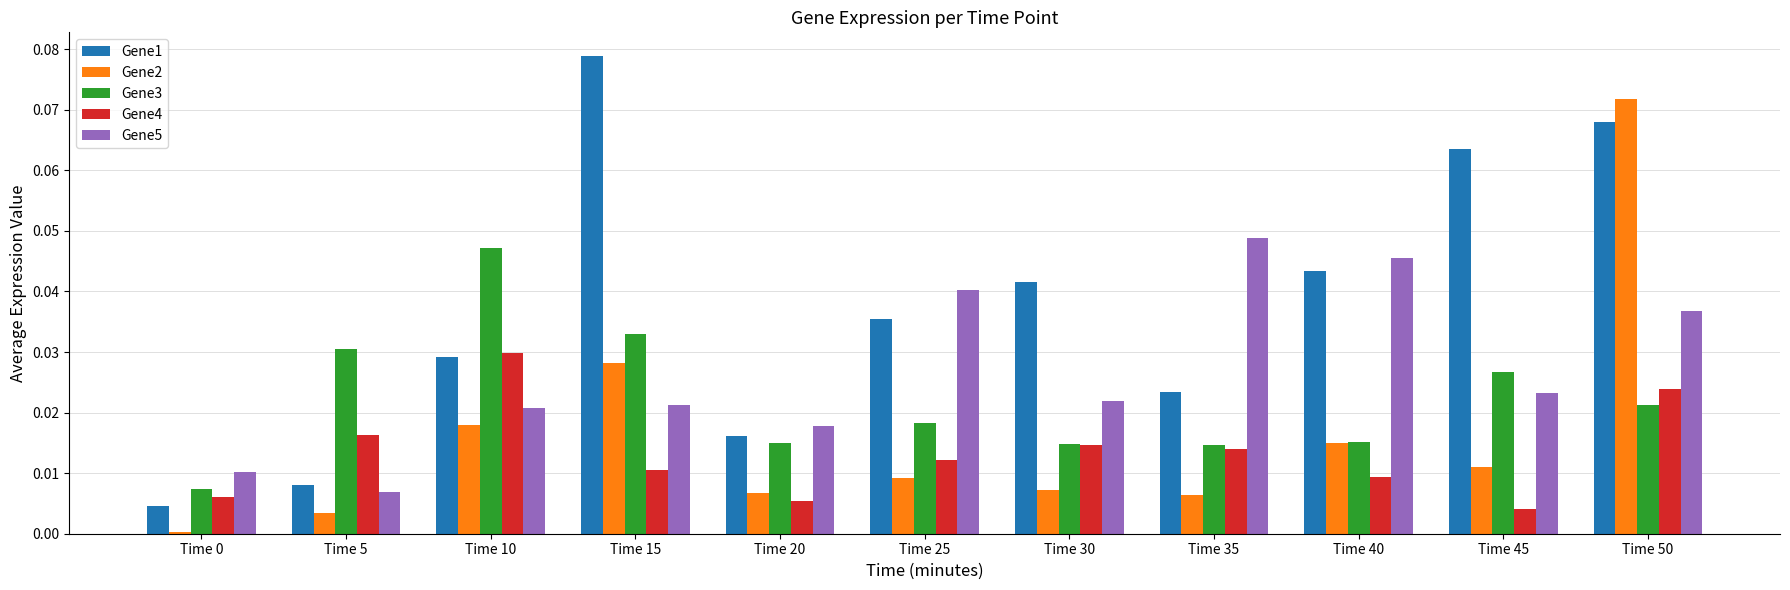

Which series has the widest spread of values?

Gene1